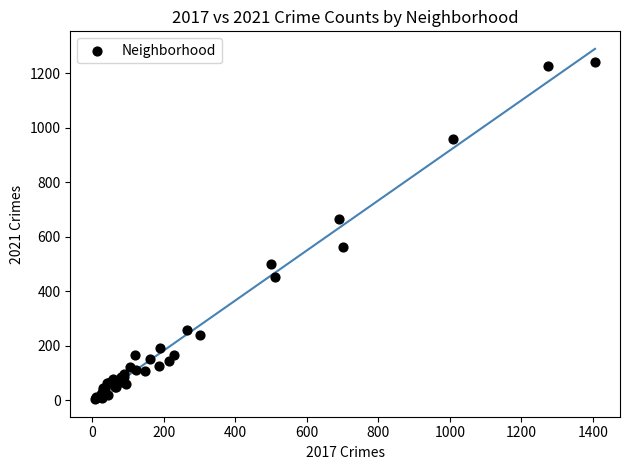

What Y value in the scatter plot is closest to 623?

665